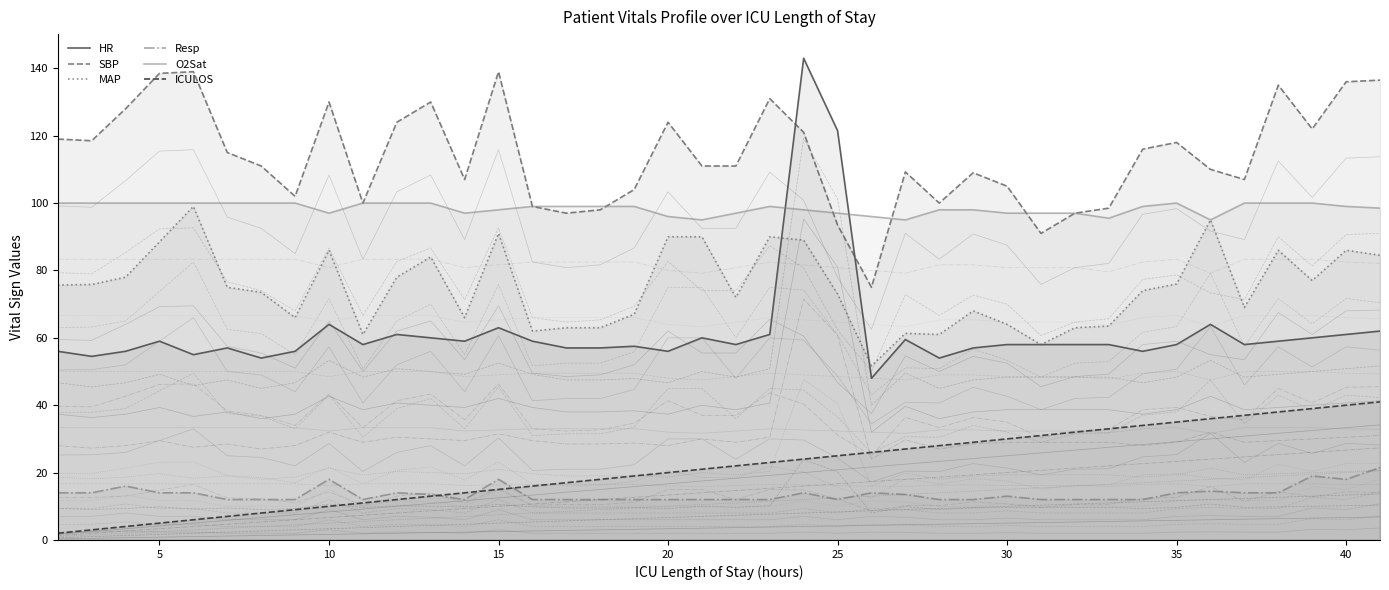

What is the difference between the maximum and minimum values in the ICULOS series?

39.0